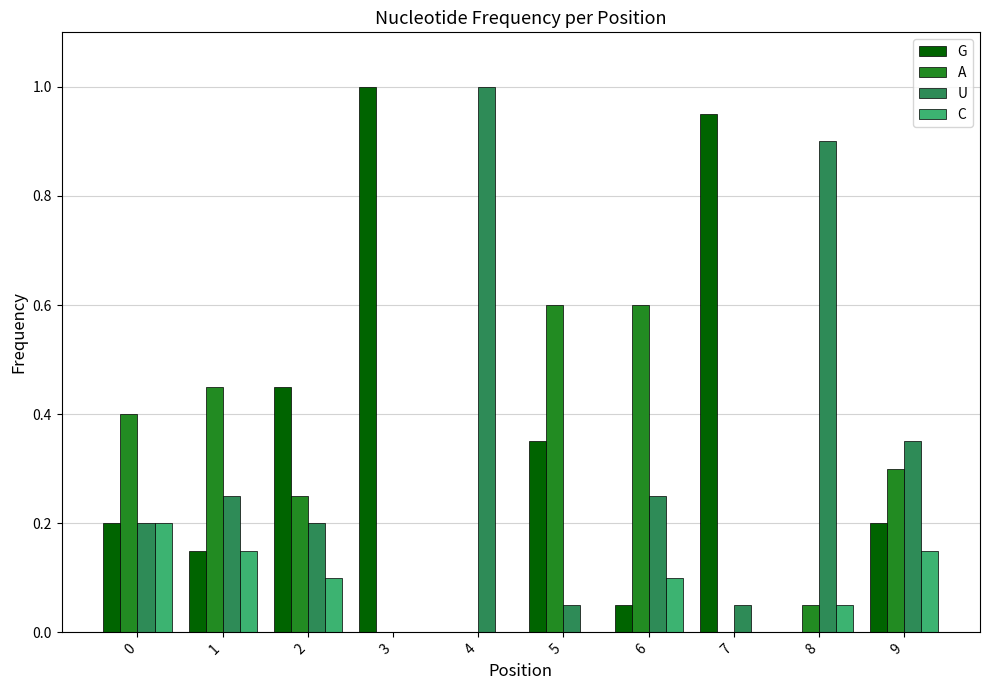

What is the highest value of the A series?

0.6